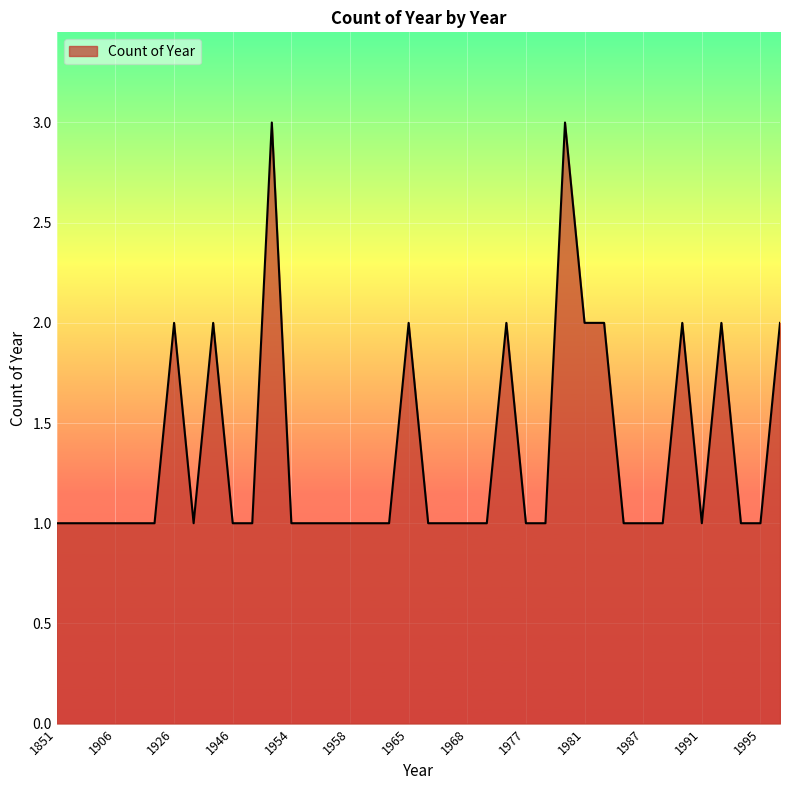

Reading left to right, list all the values displayed in this chart.

1	1	1	1	1	1	2	1	2	1	1	3	1	1	1	1	1	1	2	1	1	1	1	2	1	1	3	2	2	1	1	1	2	1	2	1	1	2